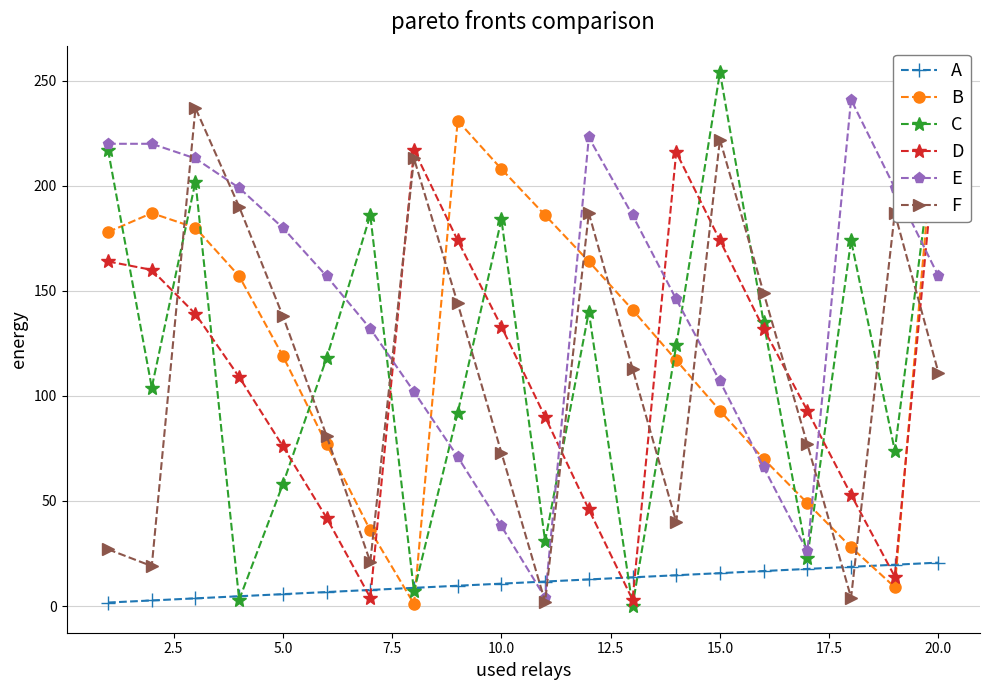

True or false: E and C intersect in this chart.

True